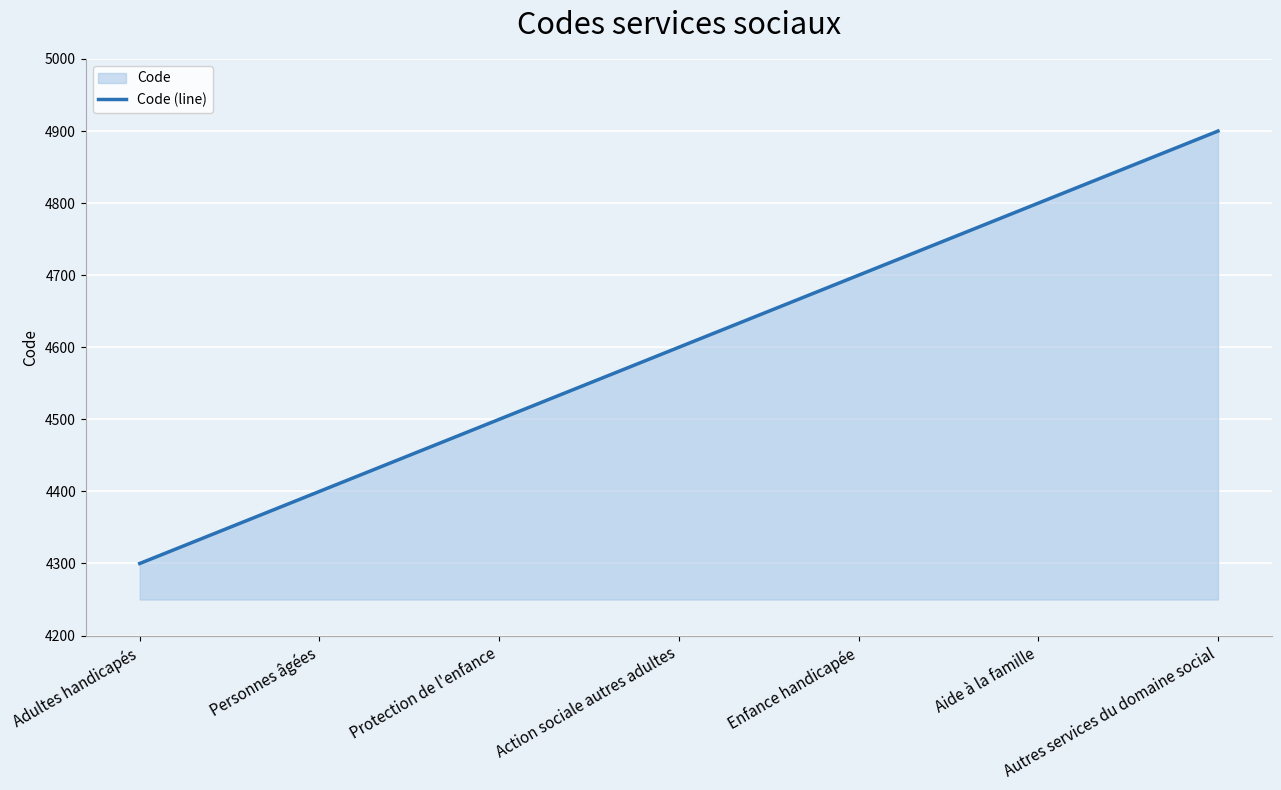

What position from the right is Autres services du domaine social?

1